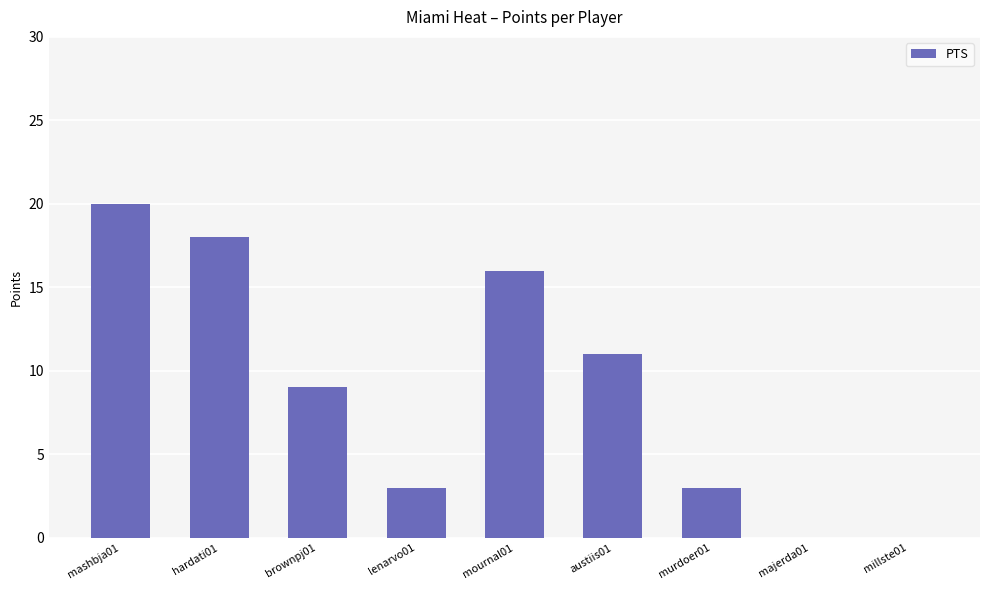

True or false: the data shows 16 at mournal01.

True